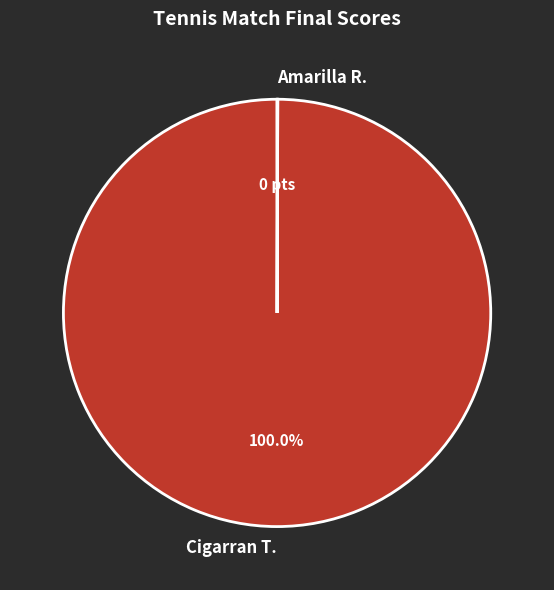

Which category has the biggest portion of the pie?

Cigarran T.